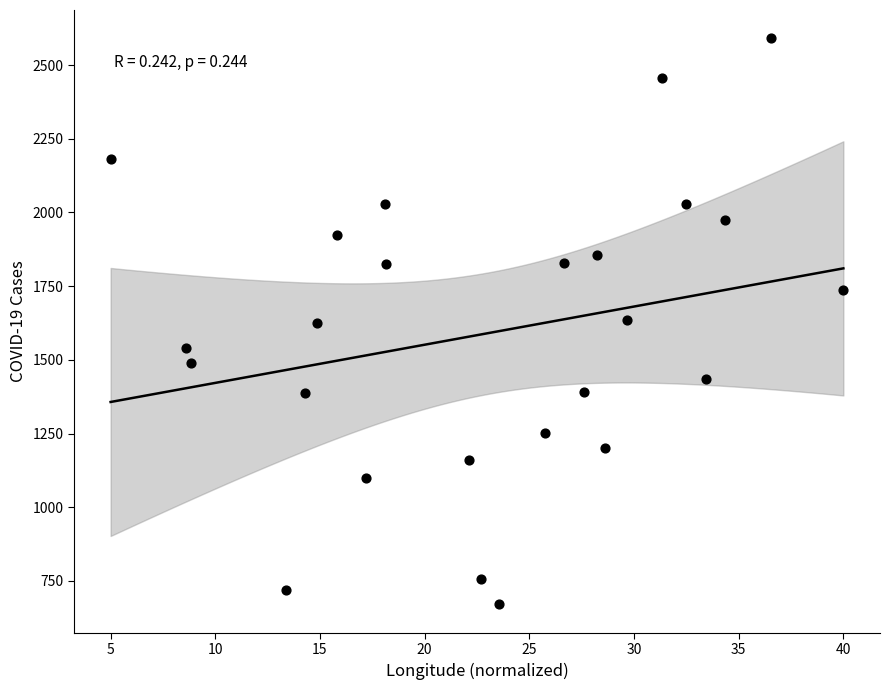

What is the range of Y values (max minus min)?

1921